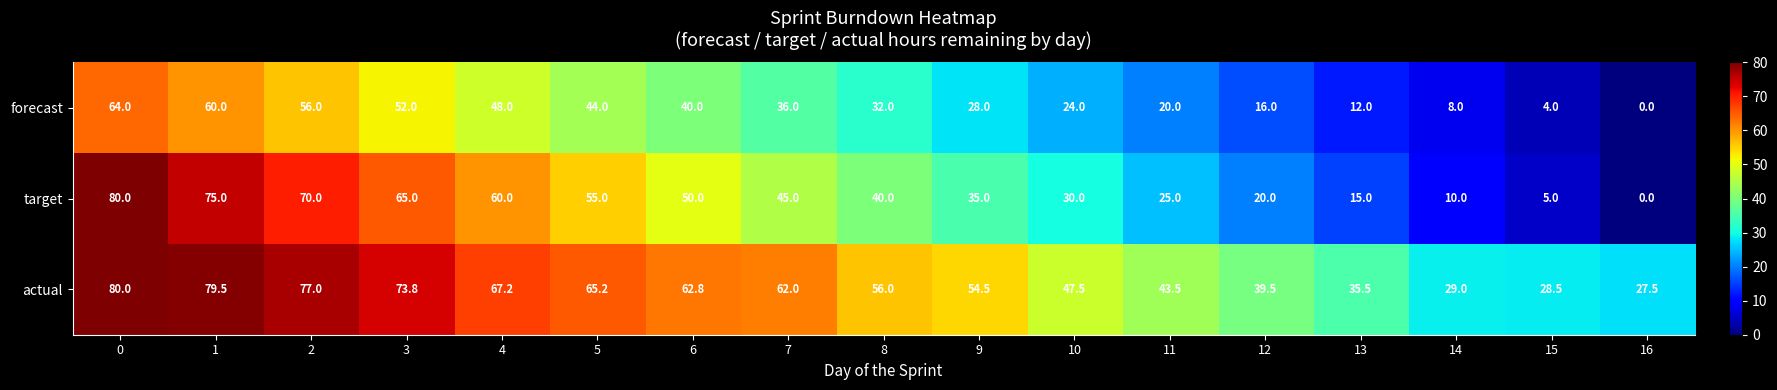

What is the total value across all series at 7?

143.0